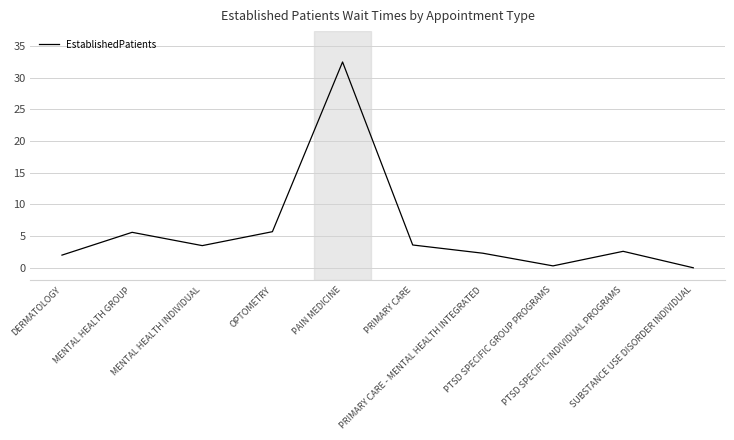

How many lines are shown in the chart?

1